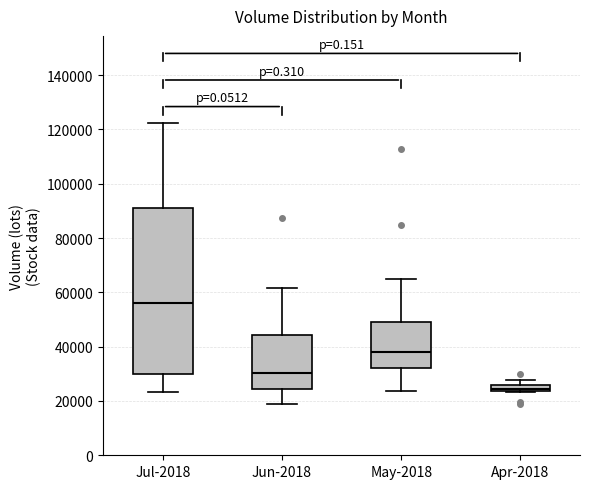

Which box's median line is the highest?

Jul-2018